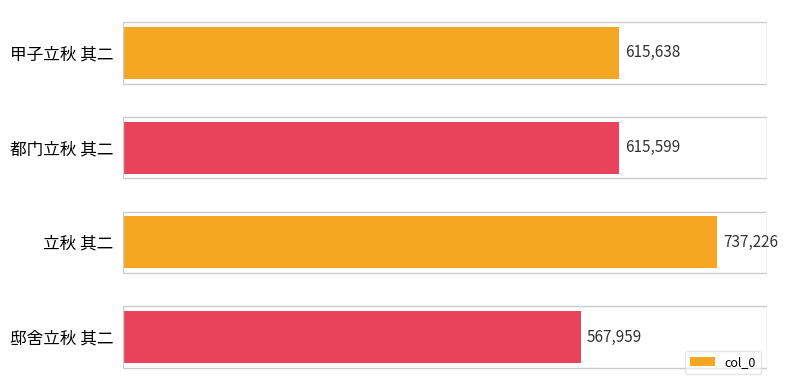

Which has a higher value, 甲子立秋 其二 or 都门立秋 其二?

甲子立秋 其二